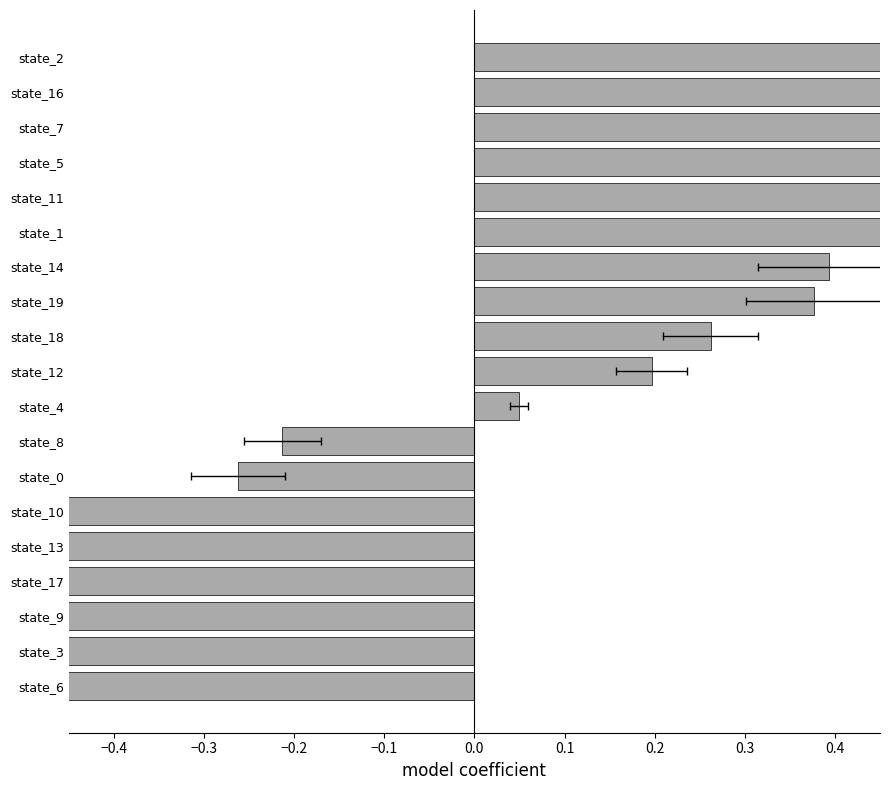

What is the minimum value shown in the chart?

-1.4